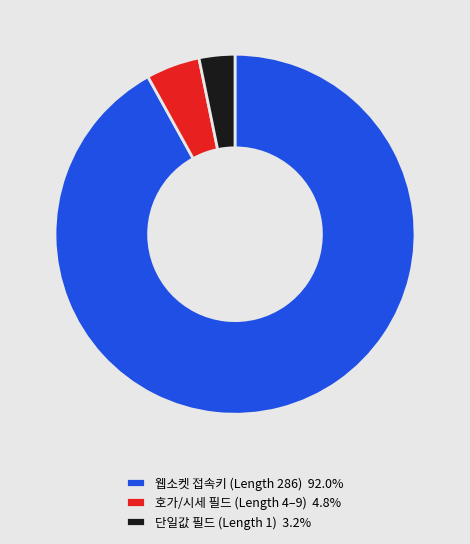

Do 웹소켓 접속키 (Length 286) 92.0% and 단일값 필드 (Length 1) 3.2% together represent more than half of the pie?

Yes